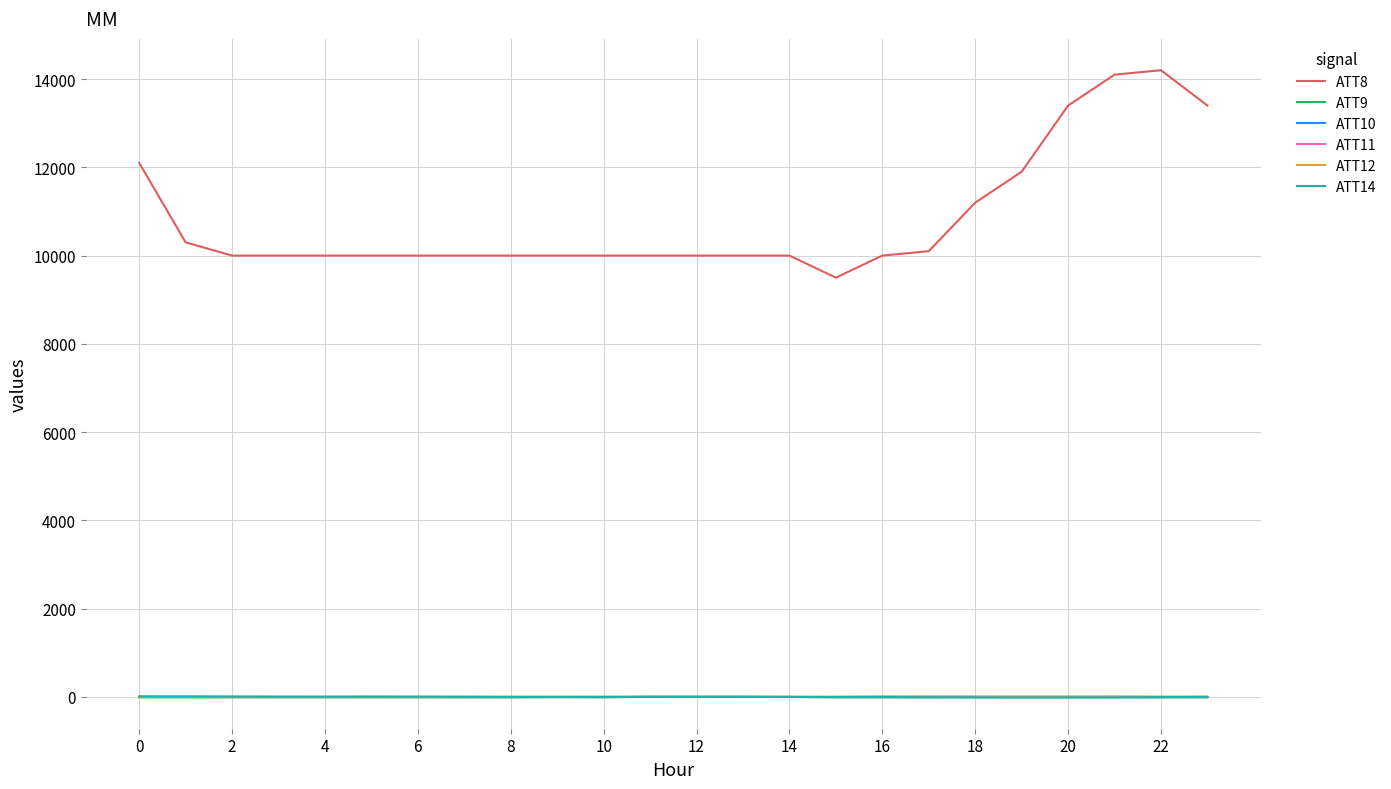

Is this an area chart (filled region under the line)?

No